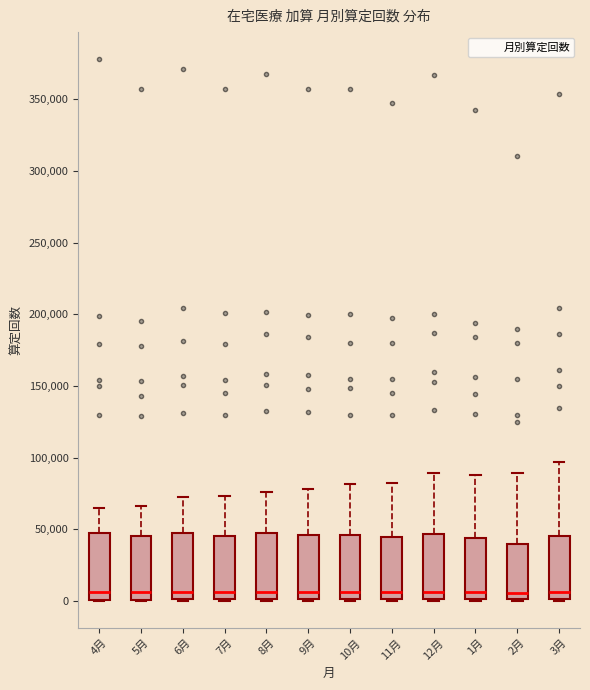

Reading left to right, transcribe this box plot: for each box, give where its median line is, the range the box spans, and where its two whiskers end, as read against the y-axis. The values are not printed on the chart, so give them approximately, as read against the axis.

4月: median 5000, box 0 to 50000, whiskers 0 to 65000
5月: median 5000, box 0 to 45000, whiskers 0 to 65000
6月: median 5000, box 0 to 45000, whiskers 0 to 70000
7月: median 5000, box 0 to 45000, whiskers 0 to 75000
8月: median 5000, box 0 to 45000, whiskers 0 to 75000
9月: median 5000, box 0 to 45000, whiskers 0 to 80000
10月: median 5000, box 0 to 45000, whiskers 0 to 80000
11月: median 5000, box 0 to 45000, whiskers 0 to 80000
12月: median 5000, box 0 to 45000, whiskers 0 to 90000
1月: median 5000, box 0 to 45000, whiskers 0 to 90000
2月: median 5000, box 0 to 40000, whiskers 0 to 90000
3月: median 5000, box 0 to 45000, whiskers 0 to 95000